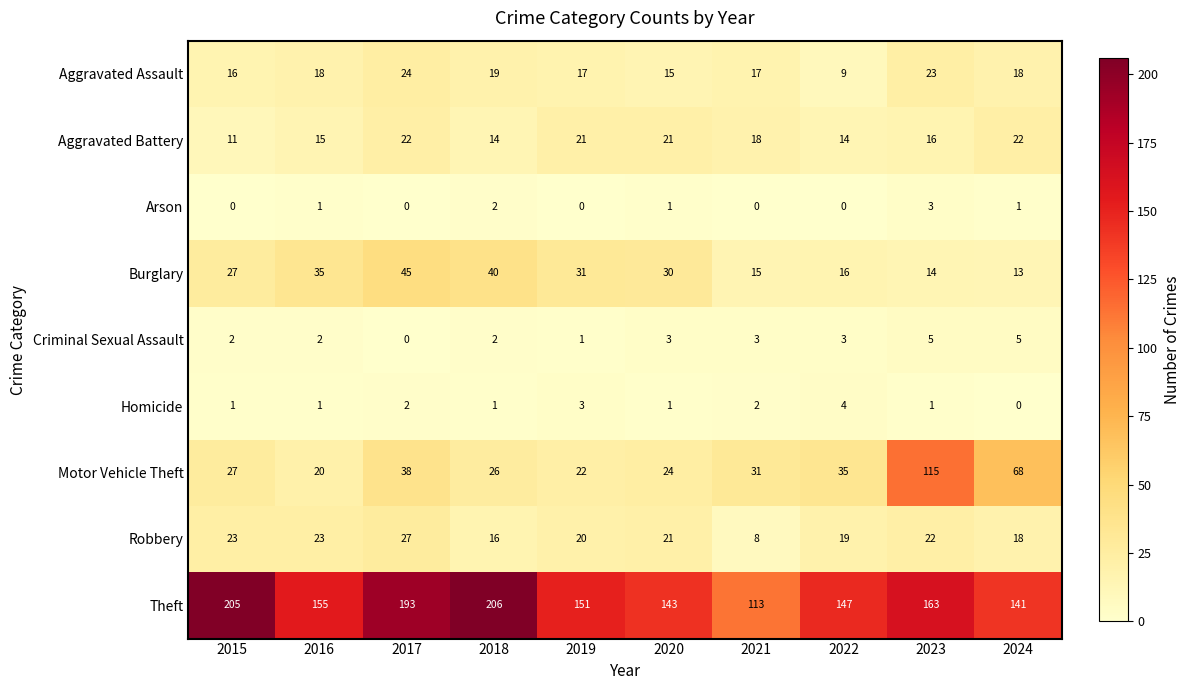

True or false: Aggravated Assault has a value of 4 at 2021.

False